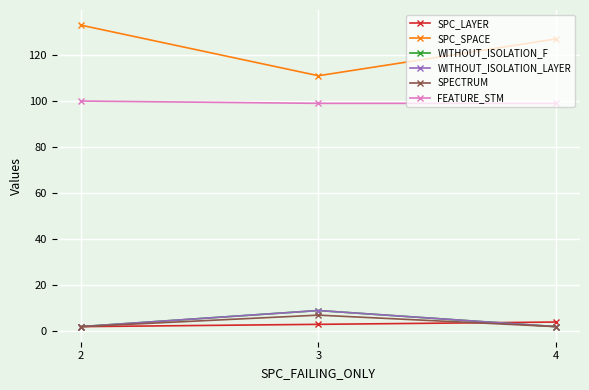

Reading left to right, list all the values displayed in this chart.

SPC_LAYER: 2	3	4
SPC_SPACE: 133	111	127
WITHOUT_ISOLATION_F: 2	9	2
WITHOUT_ISOLATION_LAYER: 2	9	2
SPECTRUM: 2	7	2
FEATURE_STM: 100	99	99